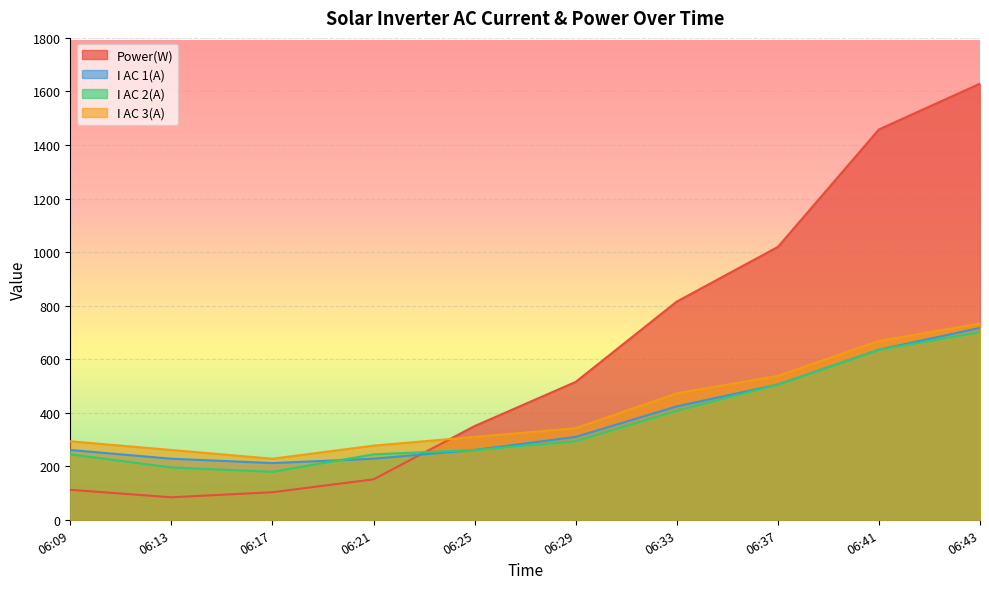

True or false: I AC 3(A) has a value of 419.4 at 06:21.

False